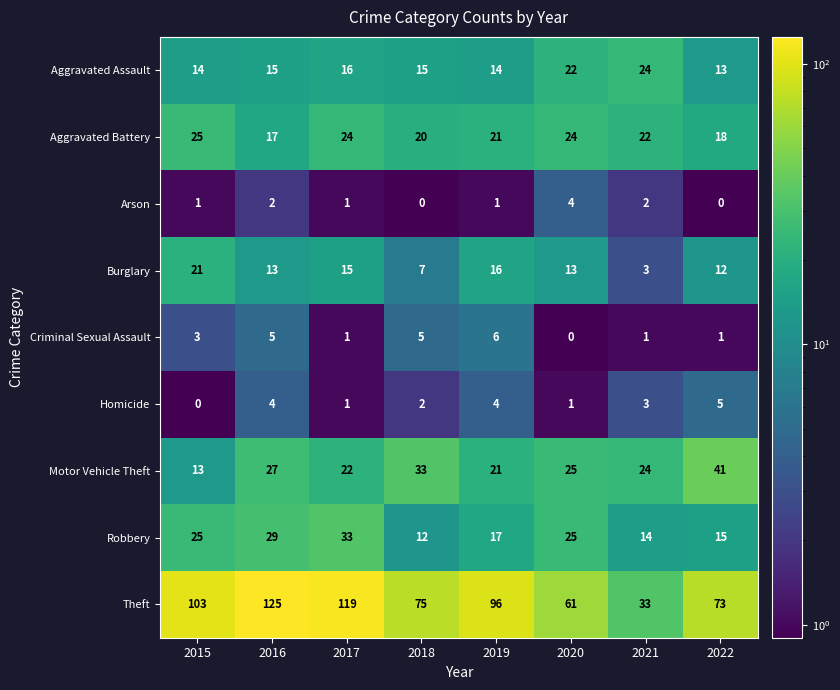

At which label does Motor Vehicle Theft first exceed 25?

2016